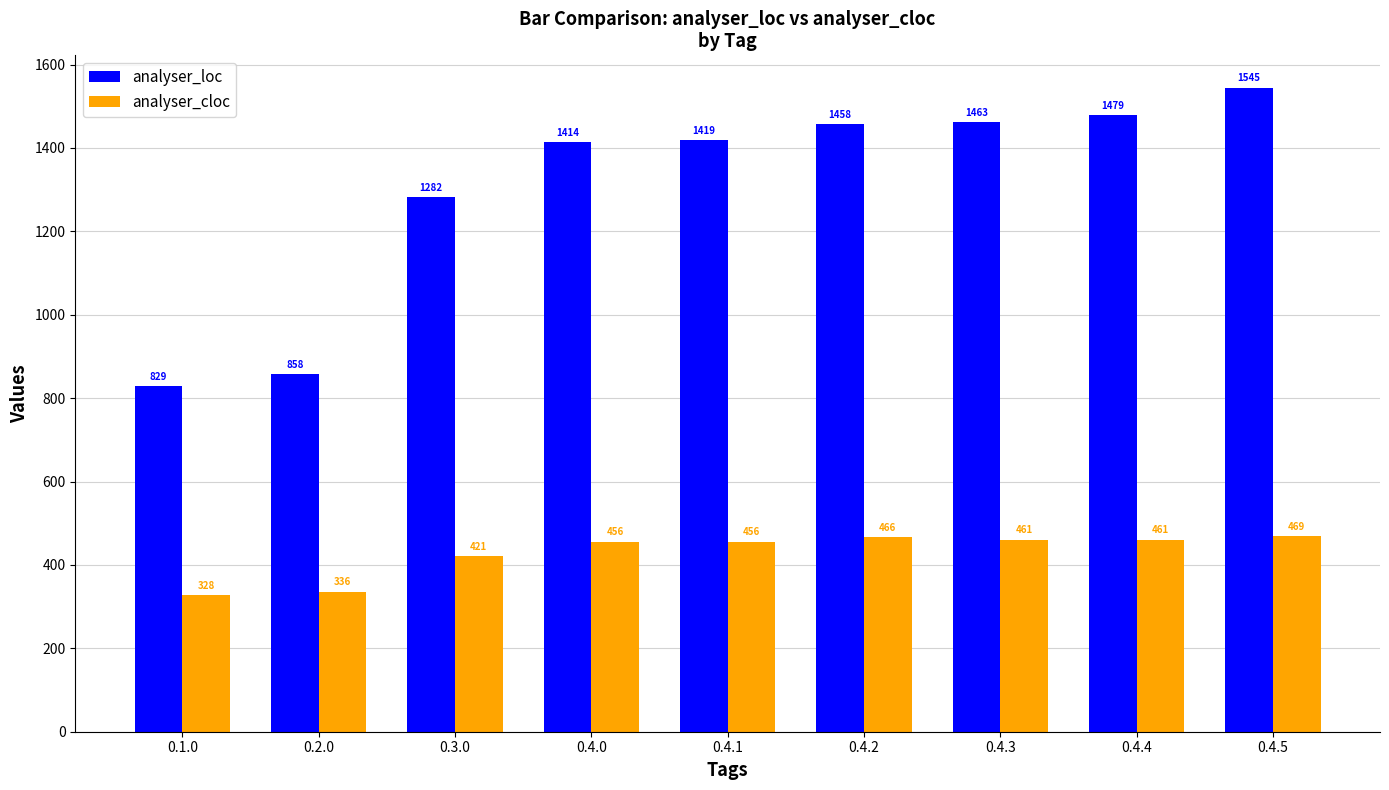

What are all the series names shown in the legend?

analyser_loc, analyser_cloc